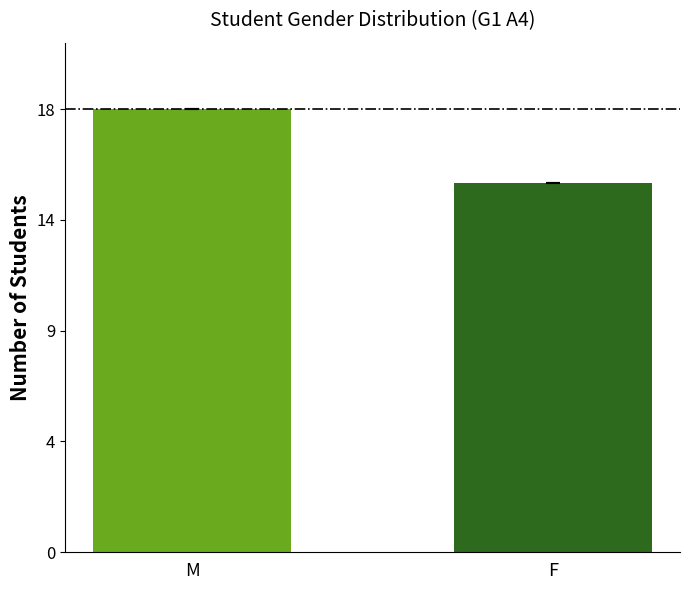

What is the change in value from M to F?

-3